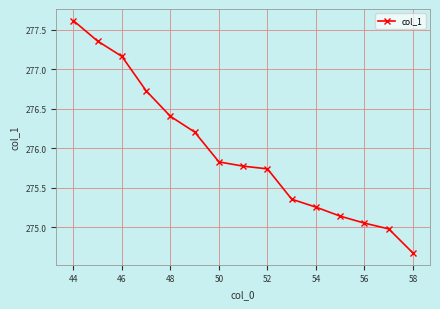

What is the difference between the maximum and minimum values?

2.9